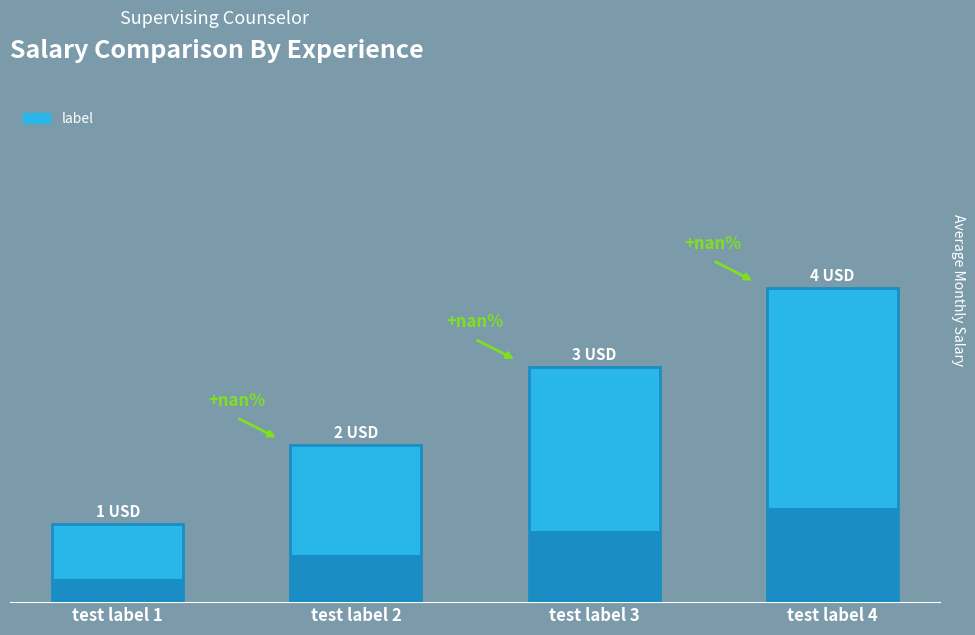

Is it true that the value at test label 3 is 1?

False